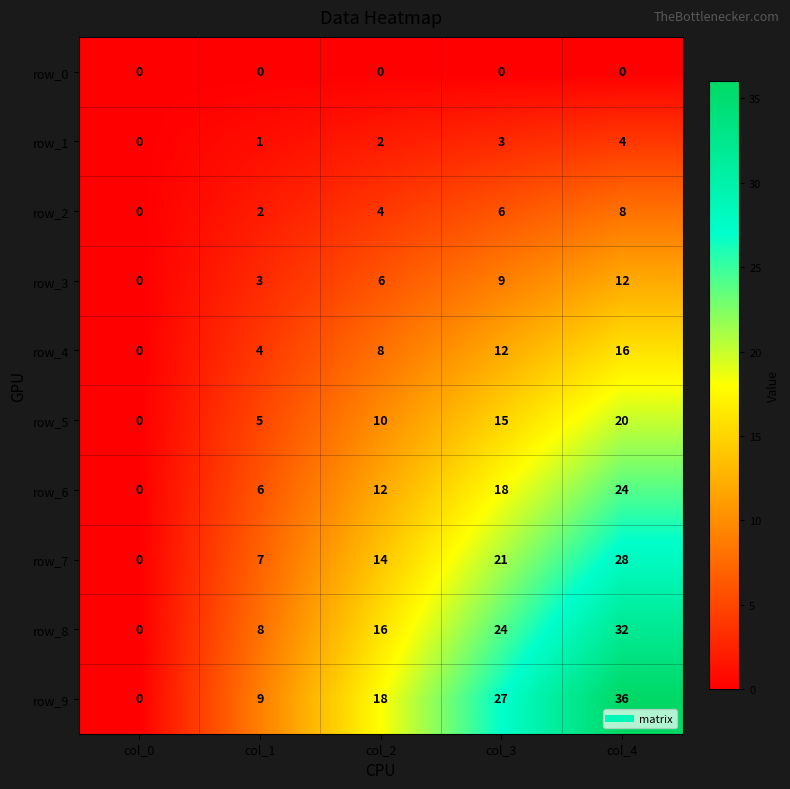

Count the number of data series in this chart.

10